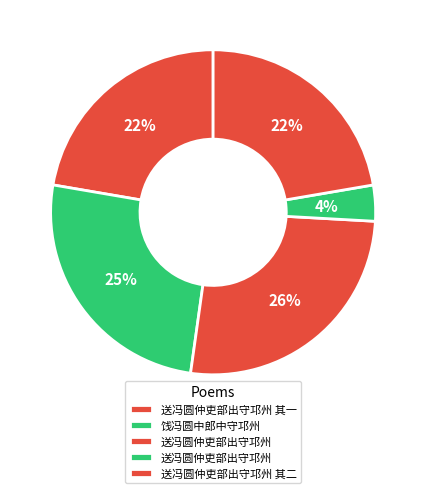

How many slices are in this pie chart?

5